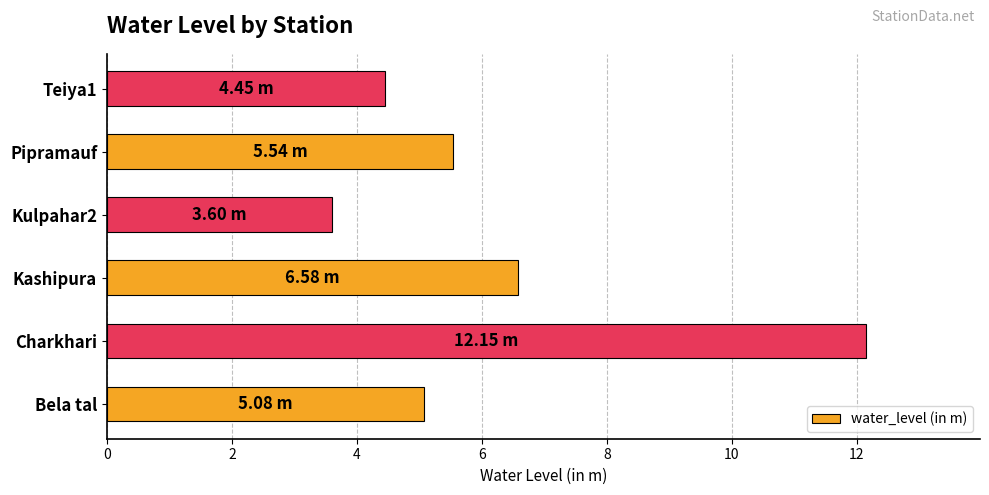

List the labels in order of value, largest first.

Charkhari, Kashipura, Pipramauf, Bela tal, Teiya1, Kulpahar2